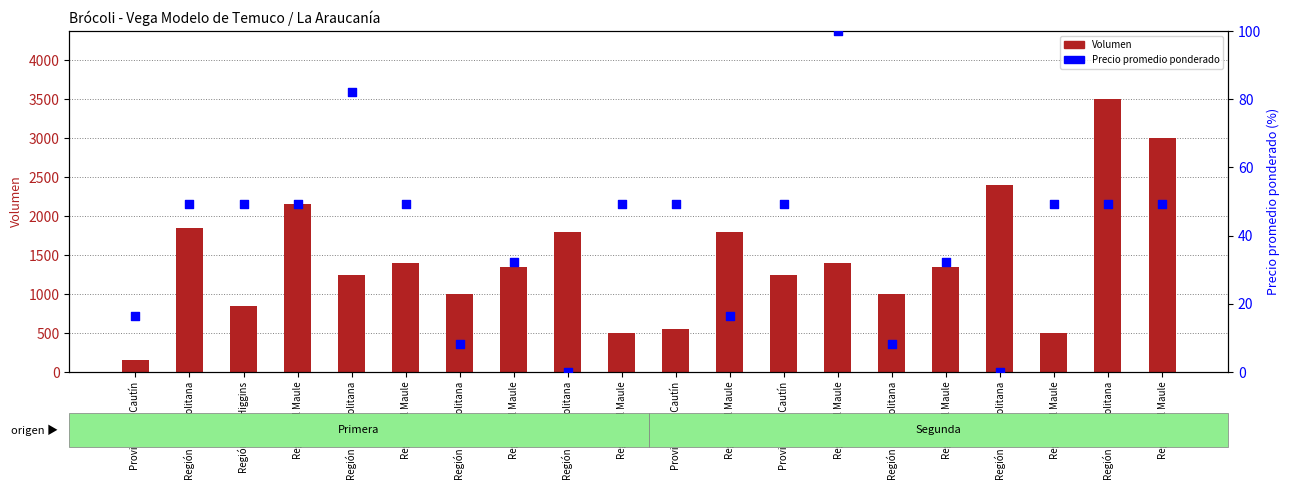

What is the total value across all series at Región del Maule?

2199.3